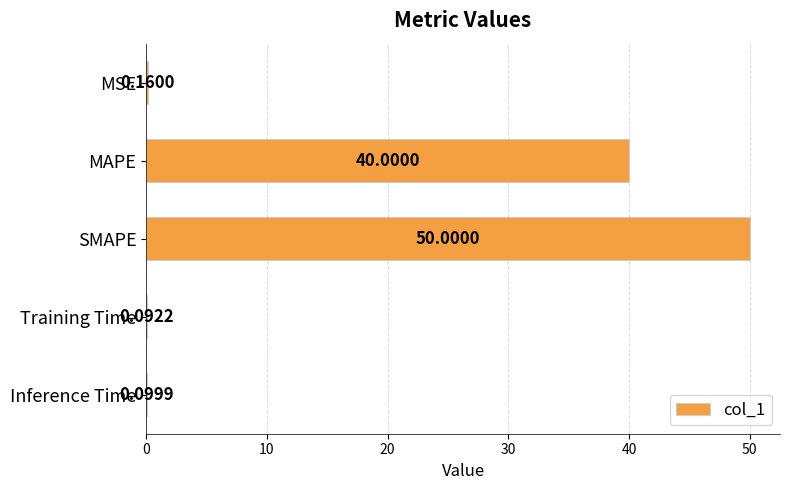

At which label is the value closest to 25?

MAPE